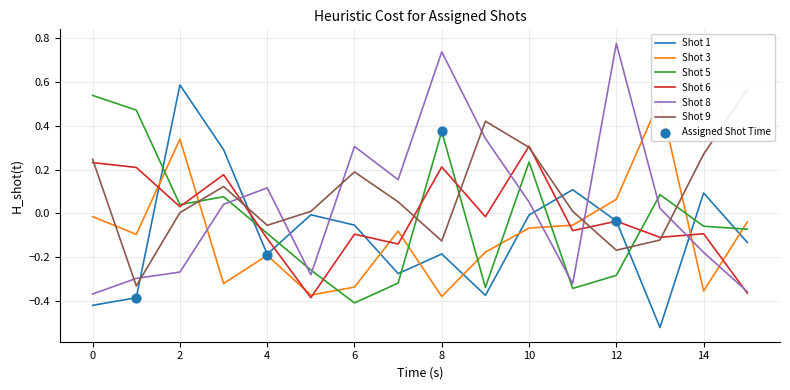

At how many categories does at least one series exceed 0?

16